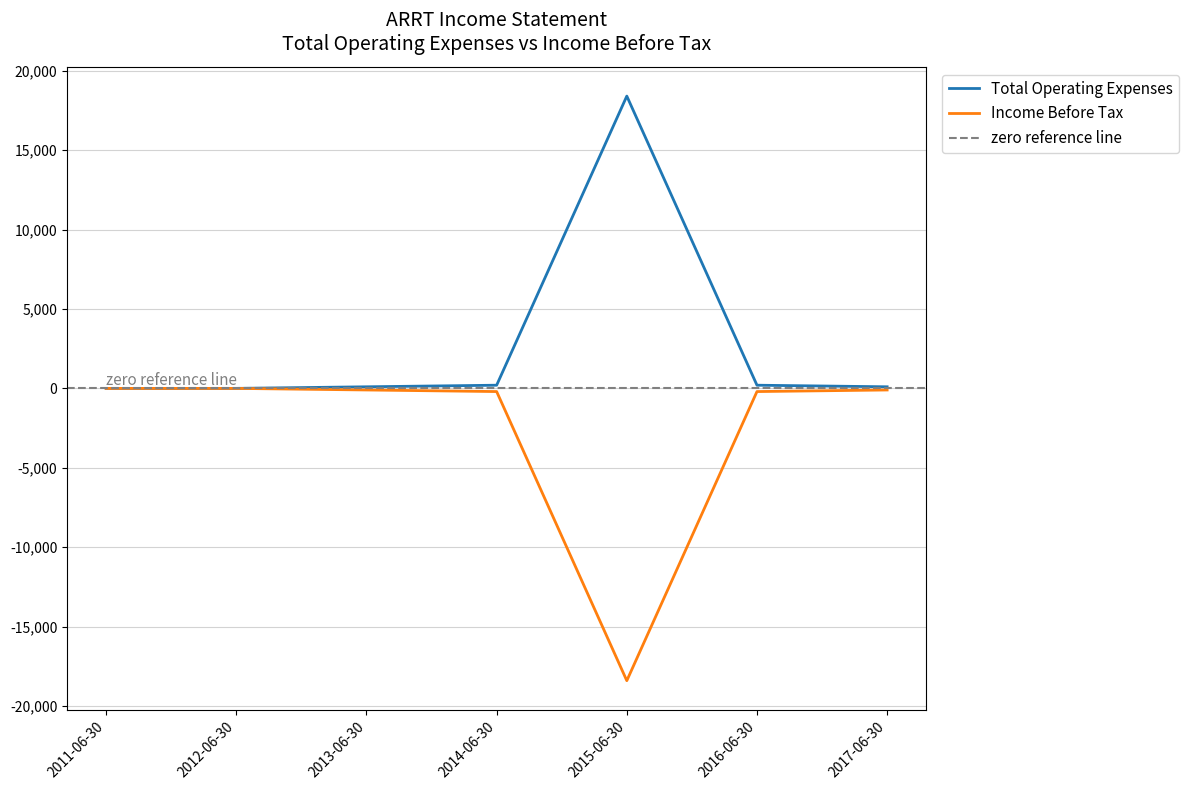

Between 2016-06-30 and 2015-06-30, which is larger?

2015-06-30